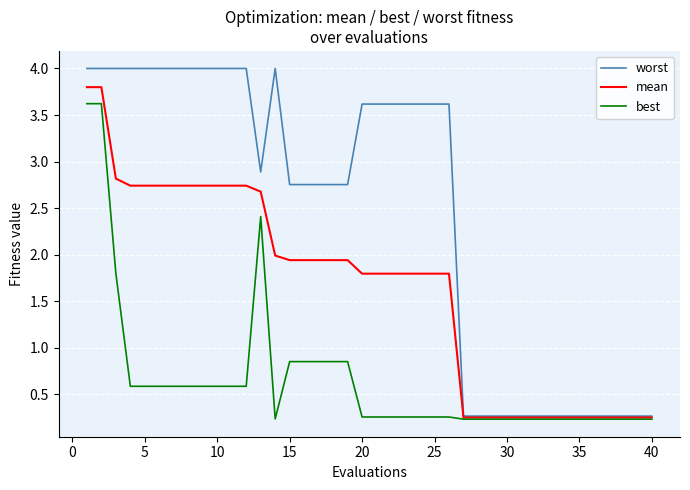

What is the maximum value for mean?

3.8